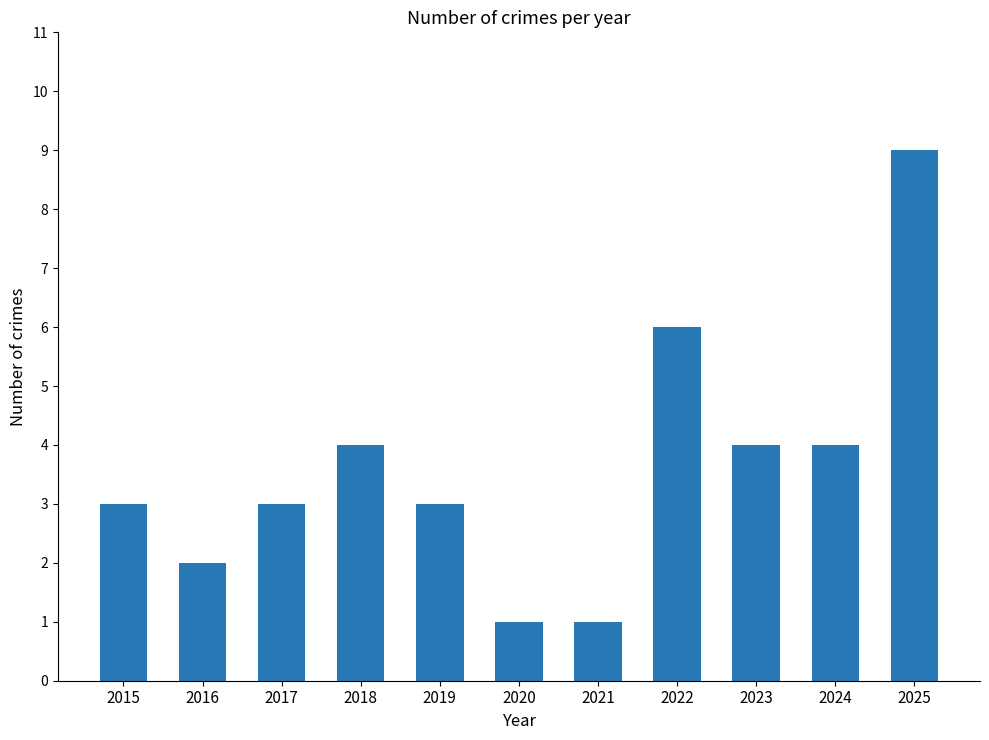

Is it true that the value at 2023 is 4?

True